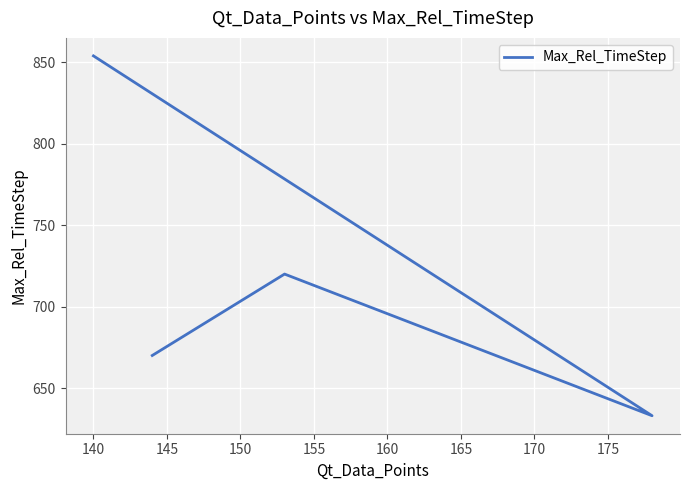

True or false: the data shows 258 at 140.

False